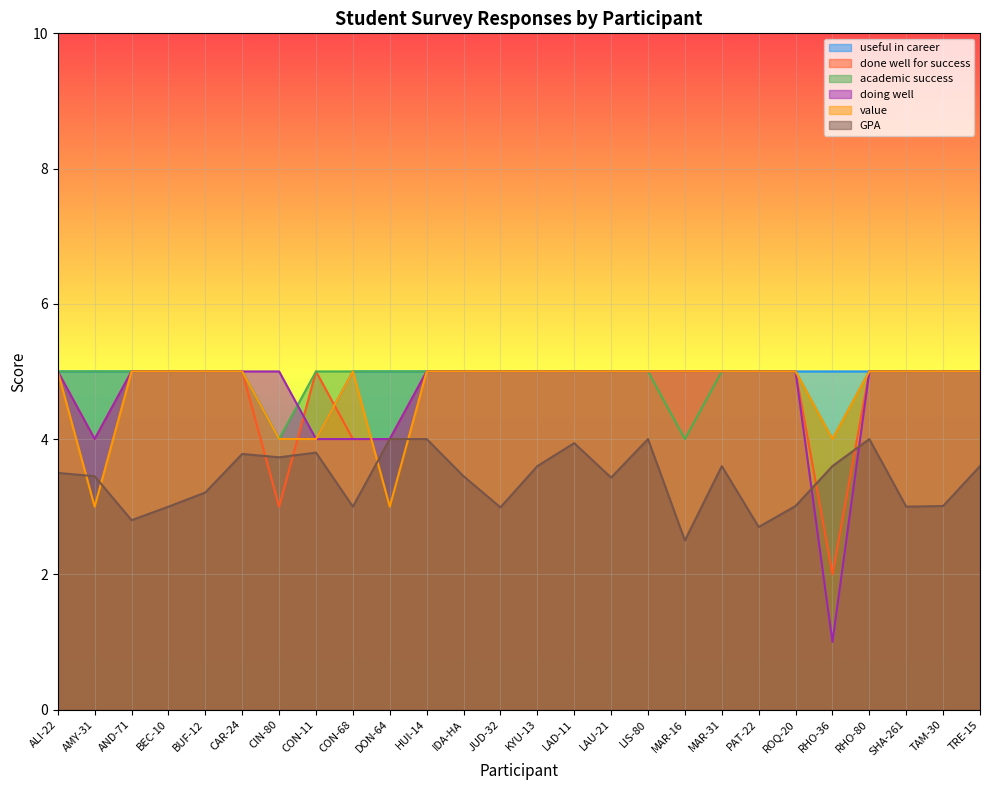

What value does the done well for success series have at ROQ-20?

5.0